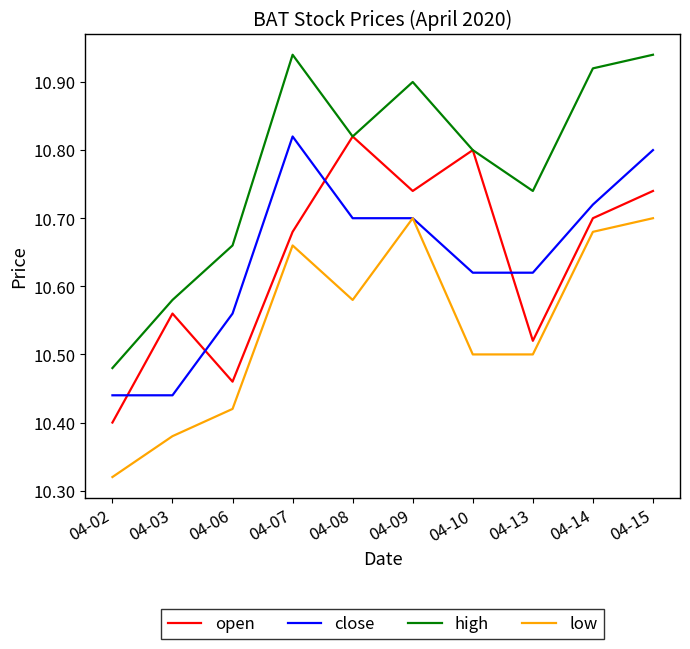

Which category has the lowest value in the open series?

04-02